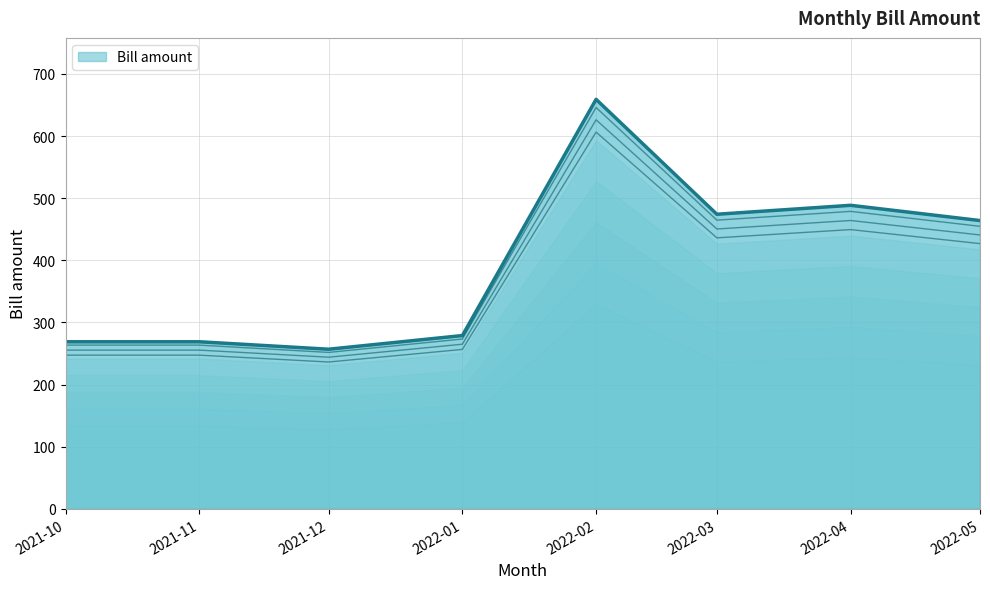

True or false: there are more than 2 points higher than both neighbors.

False